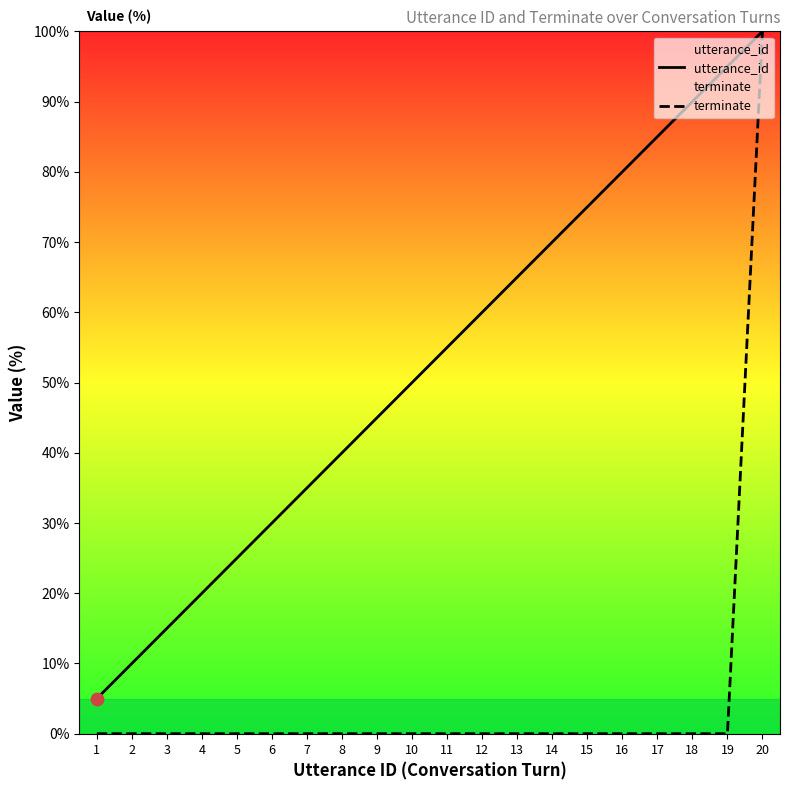

What is the total value across all series at 7?

35.0